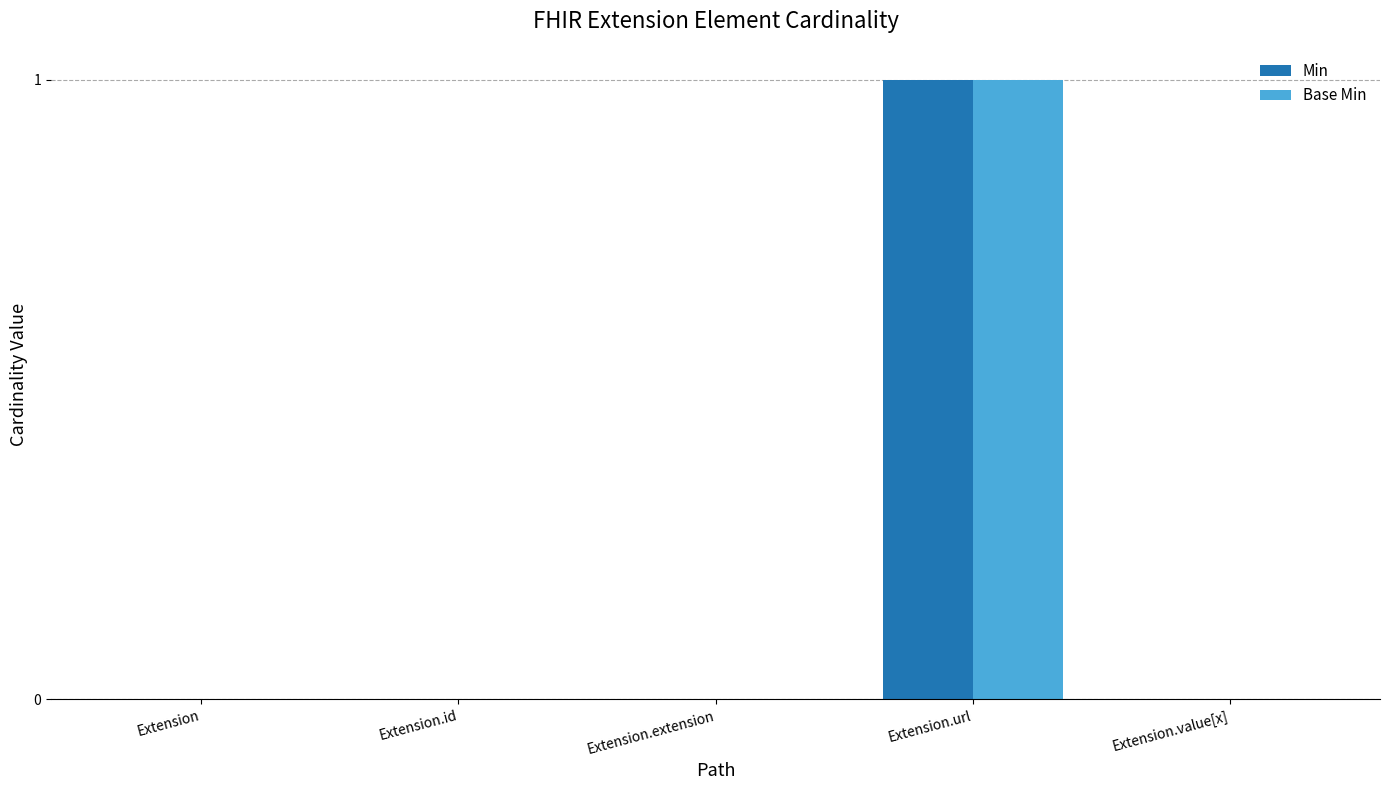

What is the maximum value for Min?

1